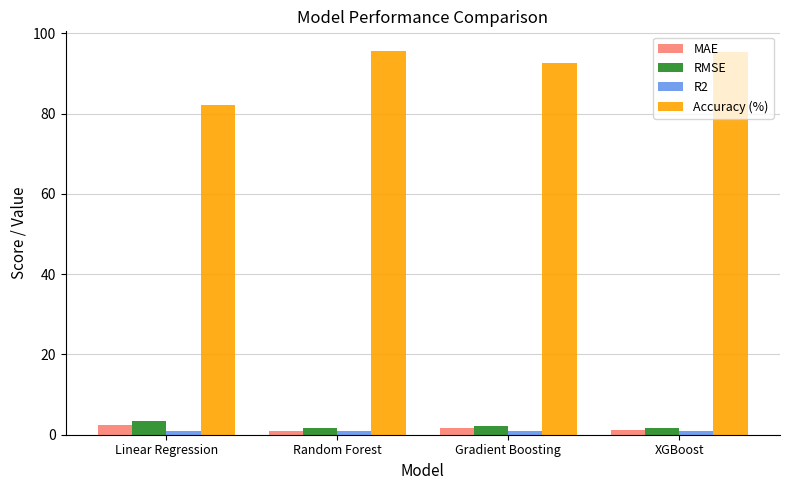

Where does the RMSE series first go above 2?

Linear Regression